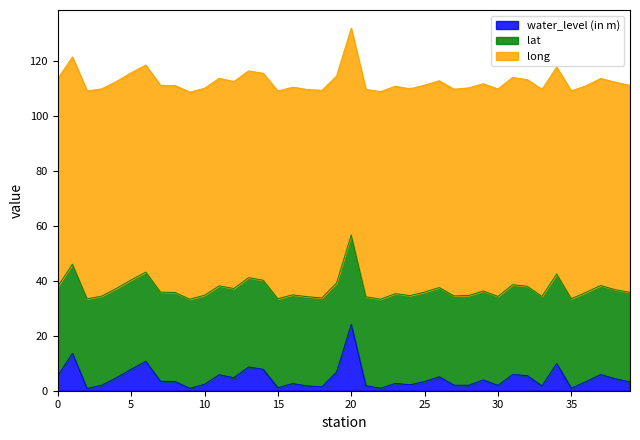

Reading right to left, what are all the values shown in this chart?

water_level (in m): 3.2	4.3	5.9	3.3	0.9	9.9	1.7	5.5	5.9	1.9	3.9	2.0	2.0	5.1	3.3	2.1	2.6	0.9	1.8	24.1	6.8	1.4	1.8	2.6	1.1	7.8	8.6	4.7	5.8	2.3	0.9	3.3	3.4	10.7	7.8	4.7	2.0	0.8	13.6	5.5
lat: 32.5	32.4	32.4	32.5	32.6	32.6	32.6	32.5	32.6	32.4	32.4	32.6	32.5	32.4	32.5	32.5	32.7	32.4	32.4	32.5	32.4	32.4	32.4	32.3	32.4	32.4	32.5	32.5	32.3	32.4	32.4	32.4	32.4	32.5	32.5	32.5	32.4	32.6	32.5	32.4
long: 75.3	75.4	75.3	75.1	75.6	75.2	75.3	75.2	75.4	75.4	75.4	75.5	75.2	75.2	75.3	75.2	75.4	75.5	75.4	75.2	75.3	75.5	75.4	75.5	75.5	75.2	75.2	75.2	75.5	75.3	75.3	75.3	75.2	75.3	75.3	75.2	75.4	75.6	75.4	75.6